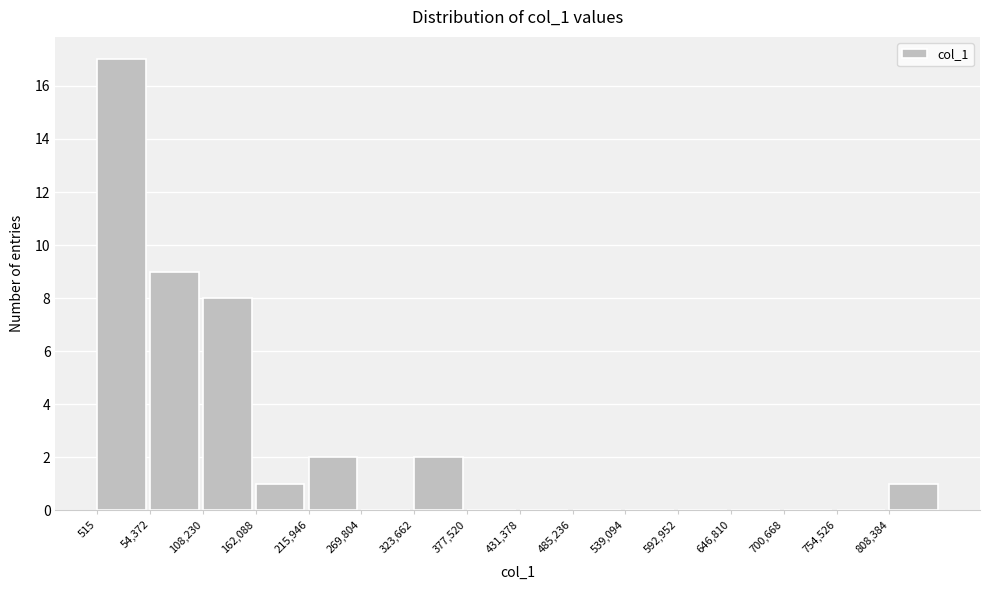

Reading left to right, transcribe this chart: for each bar, give the range it covers on the x-axis and its height. Neither the bar edges nor the heights are printed on the chart, so give them approximately, as read against the axes.

0 to 50000: 17
50000 to 110000: 9
110000 to 160000: 8
160000 to 220000: 1
220000 to 270000: 2
270000 to 320000: 0
320000 to 380000: 2
380000 to 430000: 0
430000 to 490000: 0
490000 to 540000: 0
540000 to 590000: 0
590000 to 650000: 0
650000 to 700000: 0
700000 to 750000: 0
750000 to 810000: 0
810000 to 860000: 1